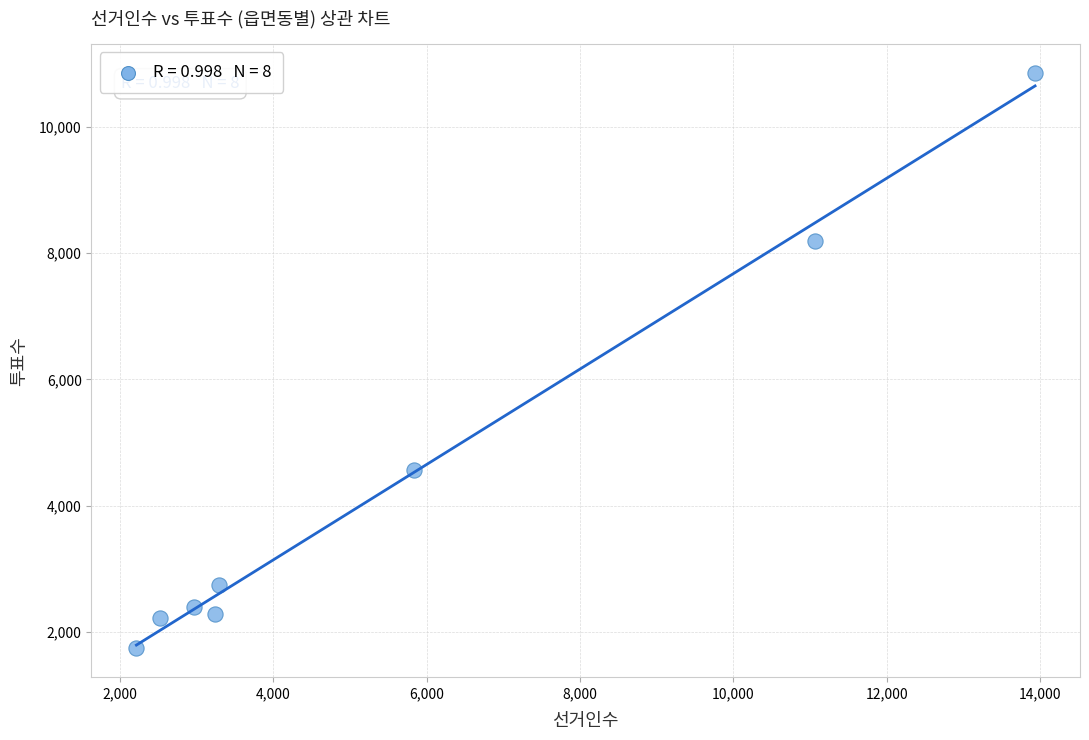

What Y value in the scatter plot is closest to 6298?

4559